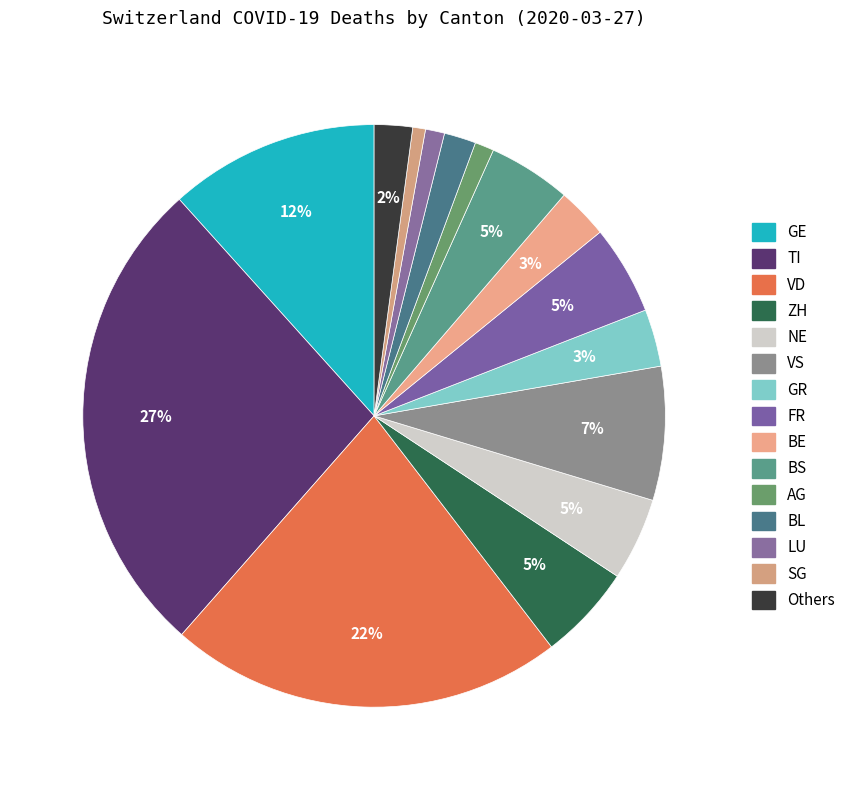

How many segments does this pie chart have?

15